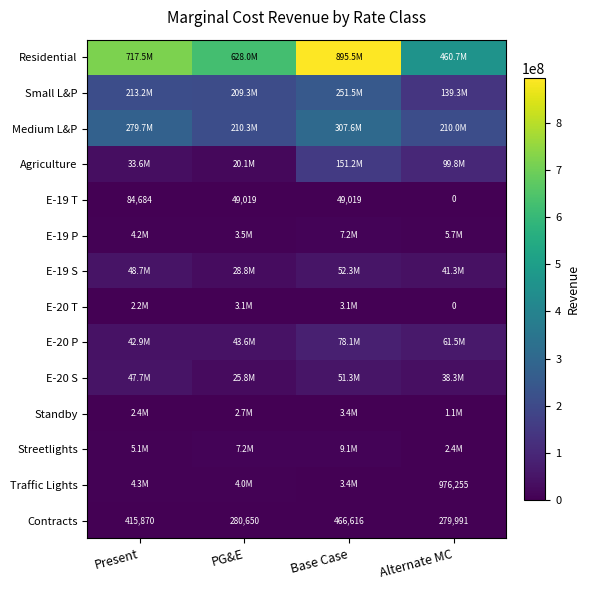

Read the Contracts value at Base Case.

466616.0